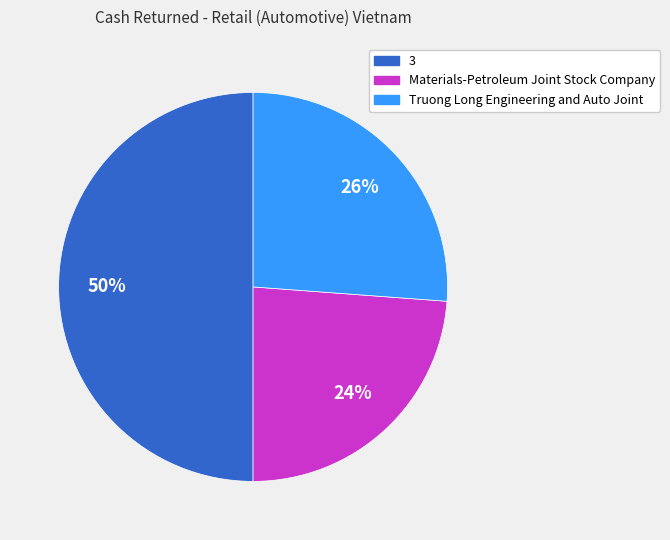

To the nearest percent, what is the average slice percentage?

33%